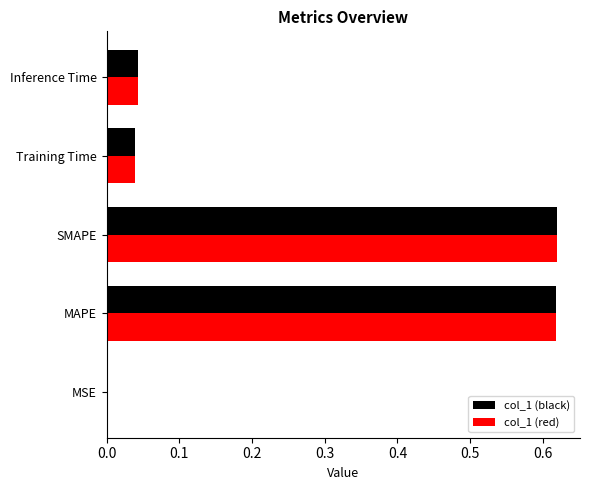

What is the sum of all col_1 (black) values?

1.3